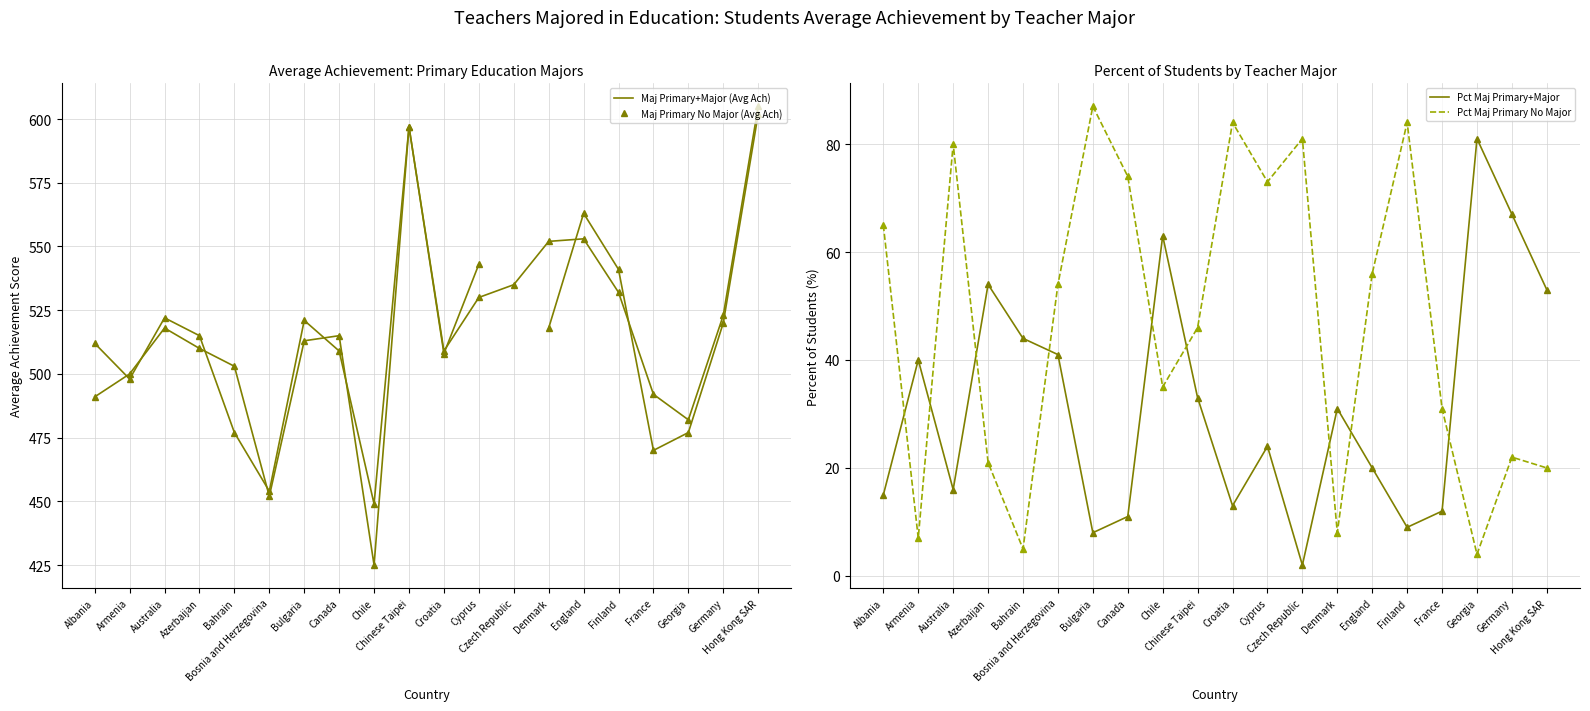

List the labels in order of Pct Maj Primary+Major value, largest first.

Georgia, Germany, Chile, Azerbaijan, Hong Kong SAR, Bahrain, Bosnia and Herzegovina, Armenia, Chinese Taipei, Denmark, Cyprus, England, Australia, Albania, Croatia, France, Canada, Finland, Bulgaria, Czech Republic